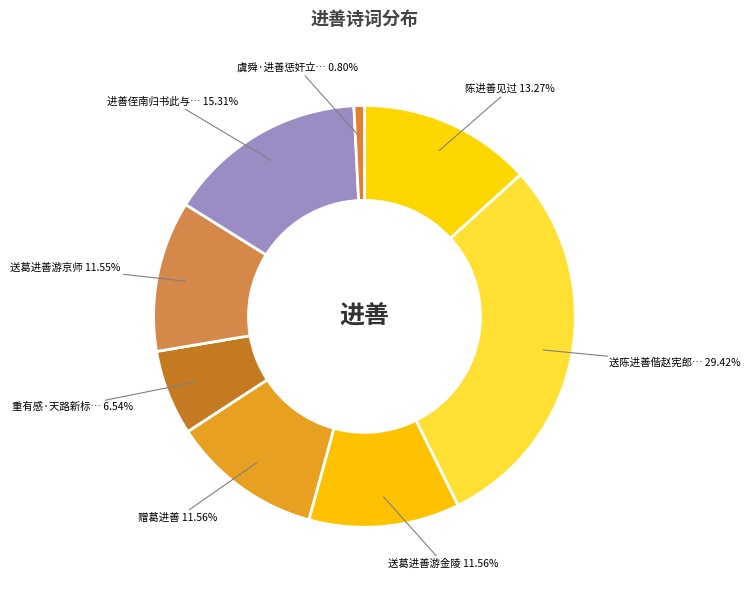

Rank the categories by value from lowest to highest.

虞舜·进善惩奸立帝, 重有感·天路新标进善旌, 送葛进善游京师, 赠葛进善, 送葛进善游金陵, 陈进善见过, 进善侄南归书此与之为别到家宾畿老弟亦可观也, 送陈进善偕赵宪郎之浙西